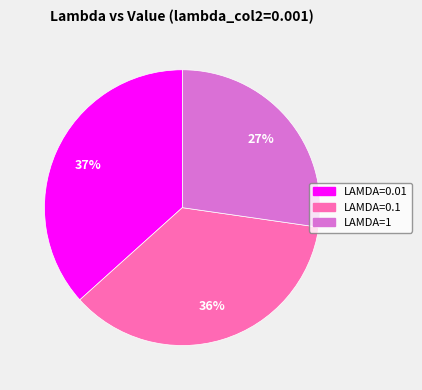

Rank the categories by value from lowest to highest.

LAMDA=1, LAMDA=0.1, LAMDA=0.01